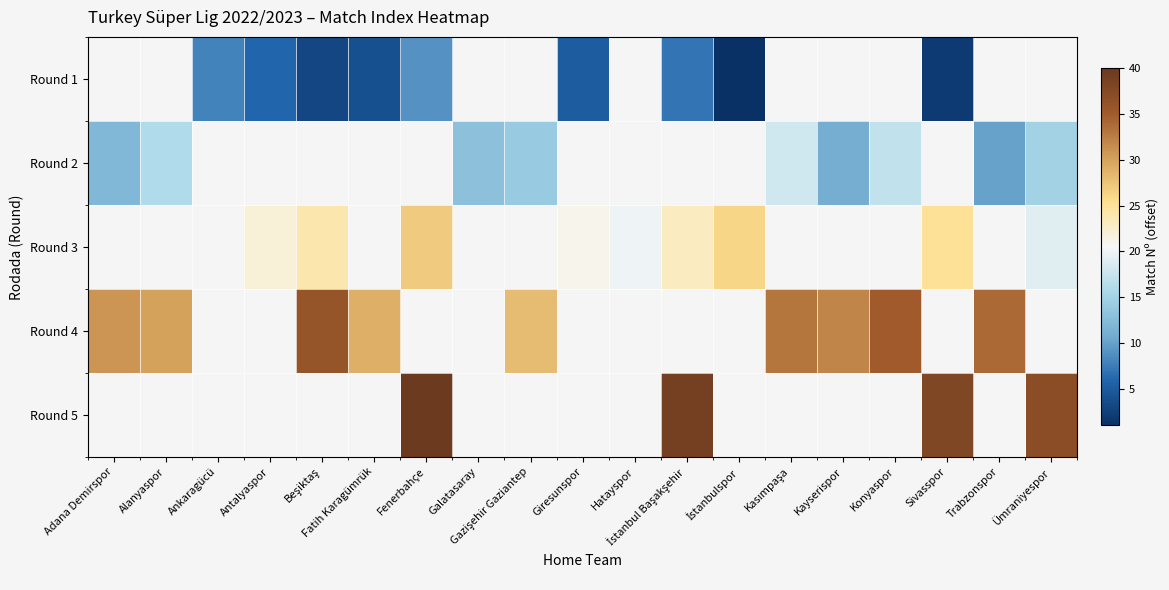

What is the spread (max minus min) of values at İstanbulspor?

25.0